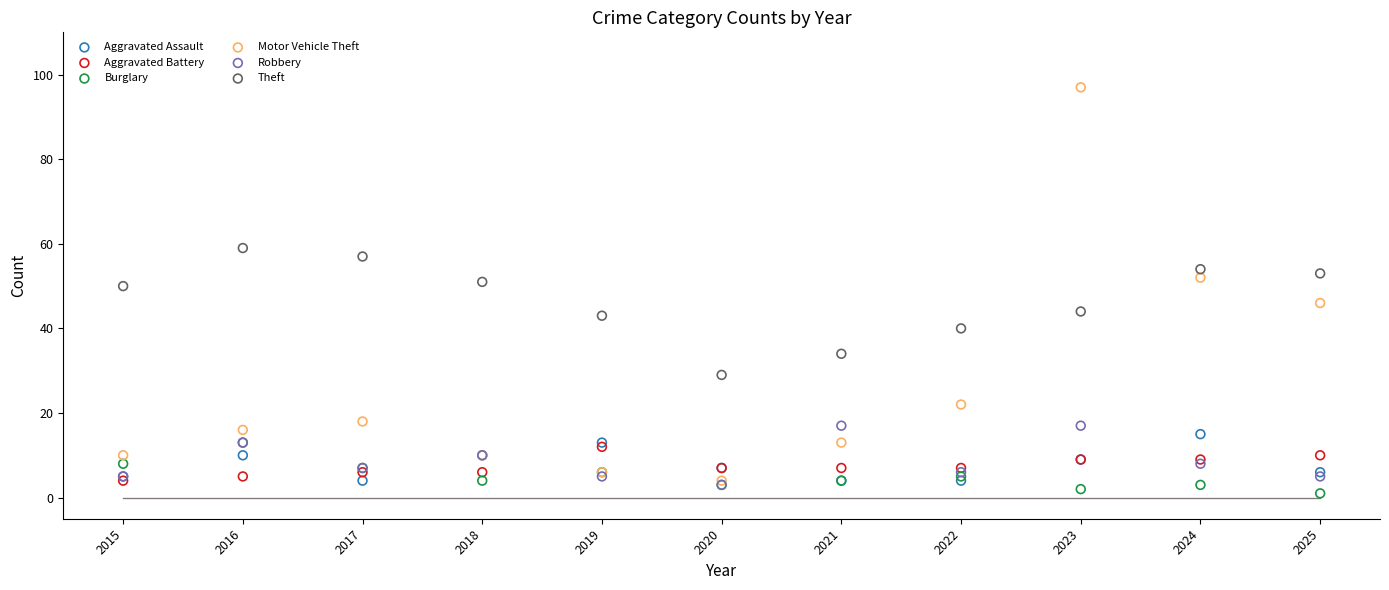

What are all the series names shown in the legend?

Aggravated Assault, Aggravated Battery, Burglary, Motor Vehicle Theft, Robbery, Theft